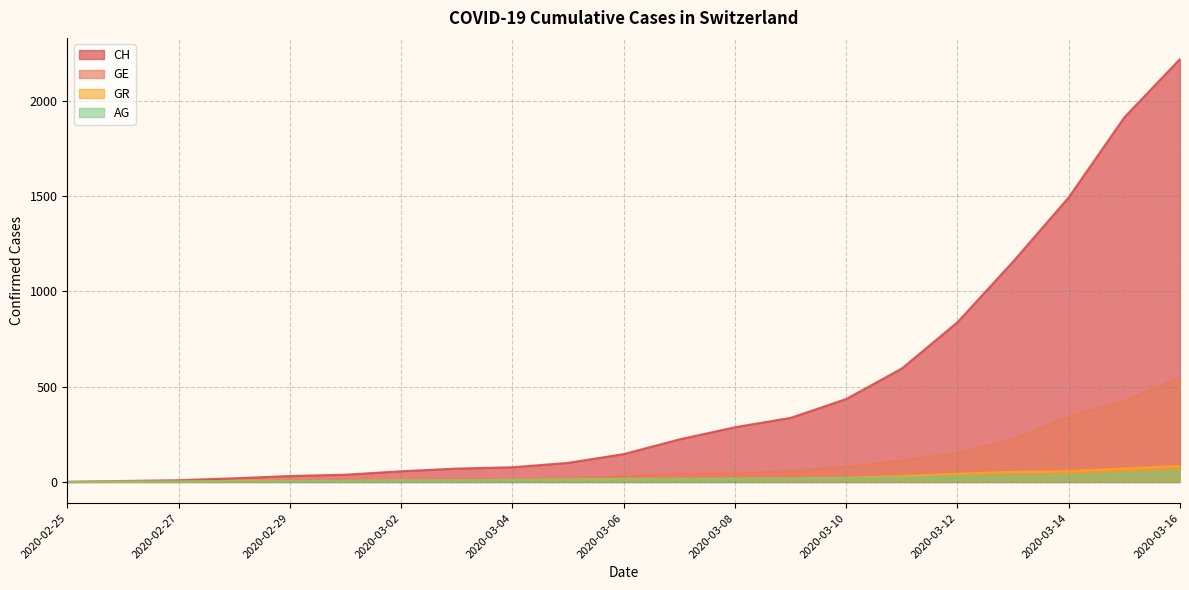

At which label does GE reach its peak?

2020-03-16